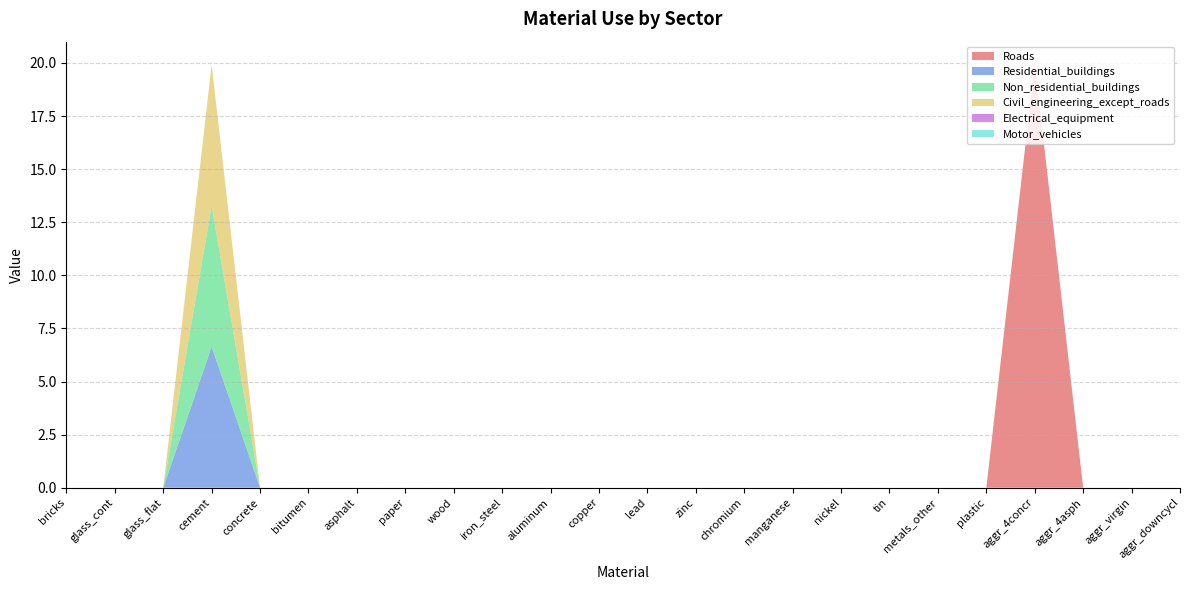

Reading left to right, list all the values displayed in this chart.

Roads: bricks=0.0	glass_cont=0.0	glass_flat=0.0	cement=0.0	concrete=0.0	bitumen=0.0	asphalt=0.0	paper=0.0	wood=0.0	iron_steel=0.0	aluminum=0.0	copper=0.0	lead=0.0	zinc=0.0	chromium=0.0	manganese=0.0	nickel=0.0	tin=0.0	metals_other=0.0	plastic=0.0	aggr_4concr=20.0	aggr_4asph=0.0	aggr_virgin=0.0	aggr_downcycl=0.0
Residential_buildings: bricks=0.0	glass_cont=0.0	glass_flat=0.0	cement=6.6	concrete=0.0	bitumen=0.0	asphalt=0.0	paper=0.0	wood=0.0	iron_steel=0.0	aluminum=0.0	copper=0.0	lead=0.0	zinc=0.0	chromium=0.0	manganese=0.0	nickel=0.0	tin=0.0	metals_other=0.0	plastic=0.0	aggr_4concr=0.0	aggr_4asph=0.0	aggr_virgin=0.0	aggr_downcycl=0.0
Non_residential_buildings: bricks=0.0	glass_cont=0.0	glass_flat=0.0	cement=6.6	concrete=0.0	bitumen=0.0	asphalt=0.0	paper=0.0	wood=0.0	iron_steel=0.0	aluminum=0.0	copper=0.0	lead=0.0	zinc=0.0	chromium=0.0	manganese=0.0	nickel=0.0	tin=0.0	metals_other=0.0	plastic=0.0	aggr_4concr=0.0	aggr_4asph=0.0	aggr_virgin=0.0	aggr_downcycl=0.0
Civil_engineering_except_roads: bricks=0.0	glass_cont=0.0	glass_flat=0.0	cement=6.6	concrete=0.0	bitumen=0.0	asphalt=0.0	paper=0.0	wood=0.0	iron_steel=0.0	aluminum=0.0	copper=0.0	lead=0.0	zinc=0.0	chromium=0.0	manganese=0.0	nickel=0.0	tin=0.0	metals_other=0.0	plastic=0.0	aggr_4concr=0.0	aggr_4asph=0.0	aggr_virgin=0.0	aggr_downcycl=0.0
Electrical_equipment: bricks=0.0	glass_cont=0.0	glass_flat=0.0	cement=0.0	concrete=0.0	bitumen=0.0	asphalt=0.0	paper=0.0	wood=0.0	iron_steel=0.0	aluminum=0.0	copper=0.0	lead=0.0	zinc=0.0	chromium=0.0	manganese=0.0	nickel=0.0	tin=0.0	metals_other=0.0	plastic=0.0	aggr_4concr=0.0	aggr_4asph=0.0	aggr_virgin=0.0	aggr_downcycl=0.0
Motor_vehicles: bricks=0.0	glass_cont=0.0	glass_flat=0.0	cement=0.0	concrete=0.0	bitumen=0.0	asphalt=0.0	paper=0.0	wood=0.0	iron_steel=0.0	aluminum=0.0	copper=0.0	lead=0.0	zinc=0.0	chromium=0.0	manganese=0.0	nickel=0.0	tin=0.0	metals_other=0.0	plastic=0.0	aggr_4concr=0.0	aggr_4asph=0.0	aggr_virgin=0.0	aggr_downcycl=0.0